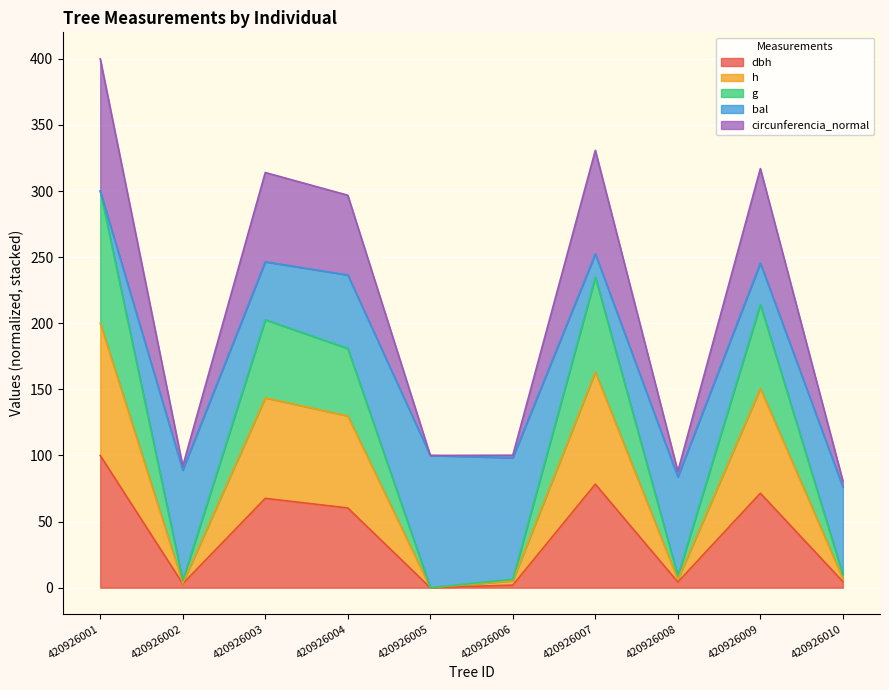

True or false: h has more than 0 points higher than both neighbors.

True